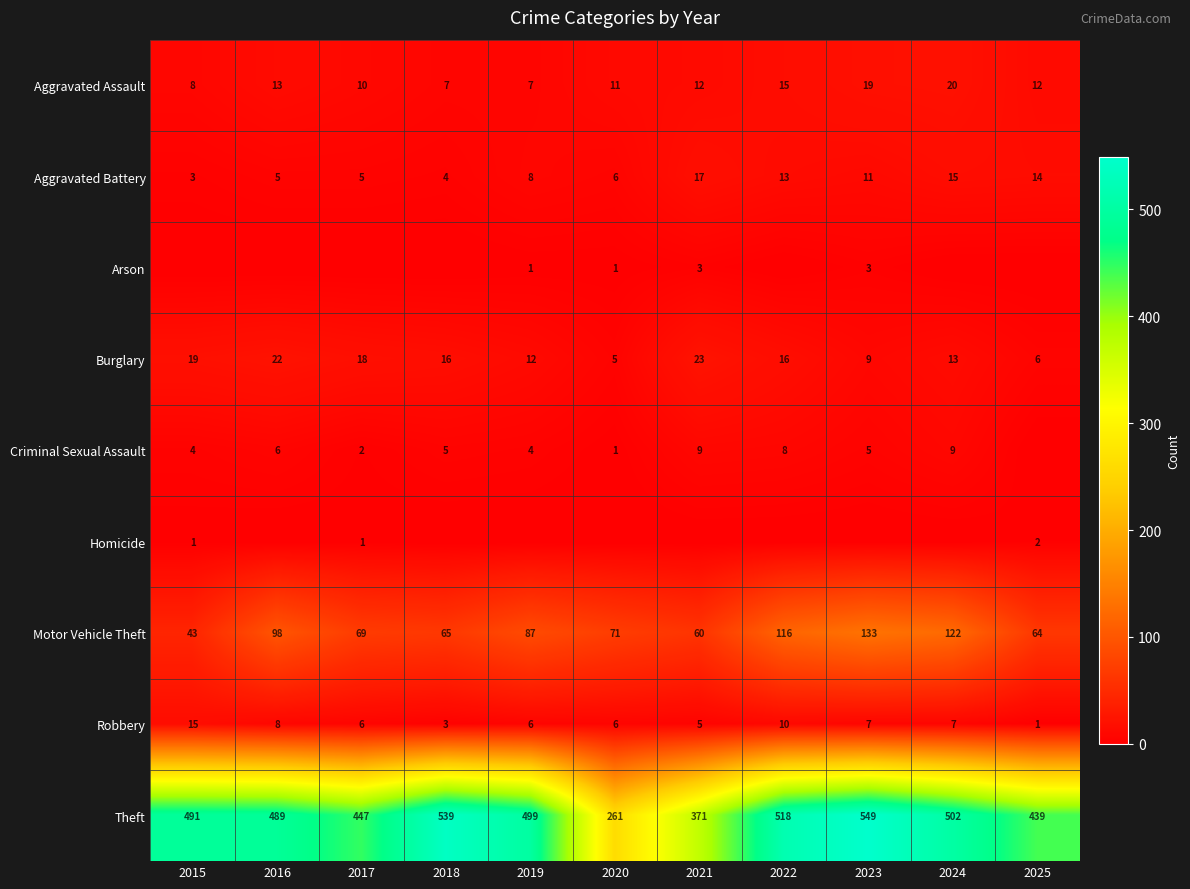

Is it true that Theft equals 489 at 2016?

True